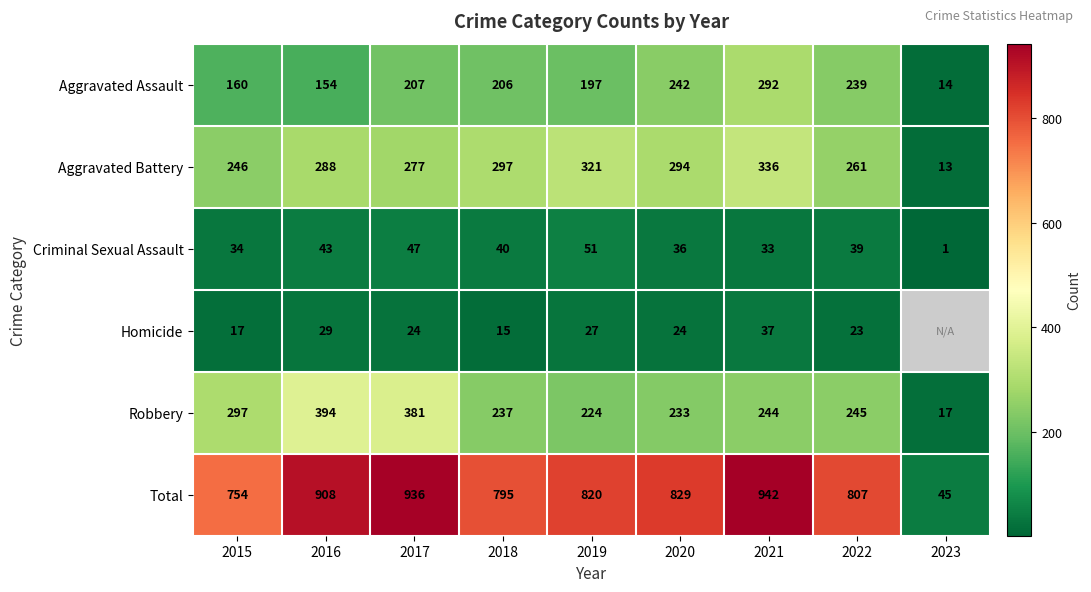

How many values in the Robbery series are below 244?

4